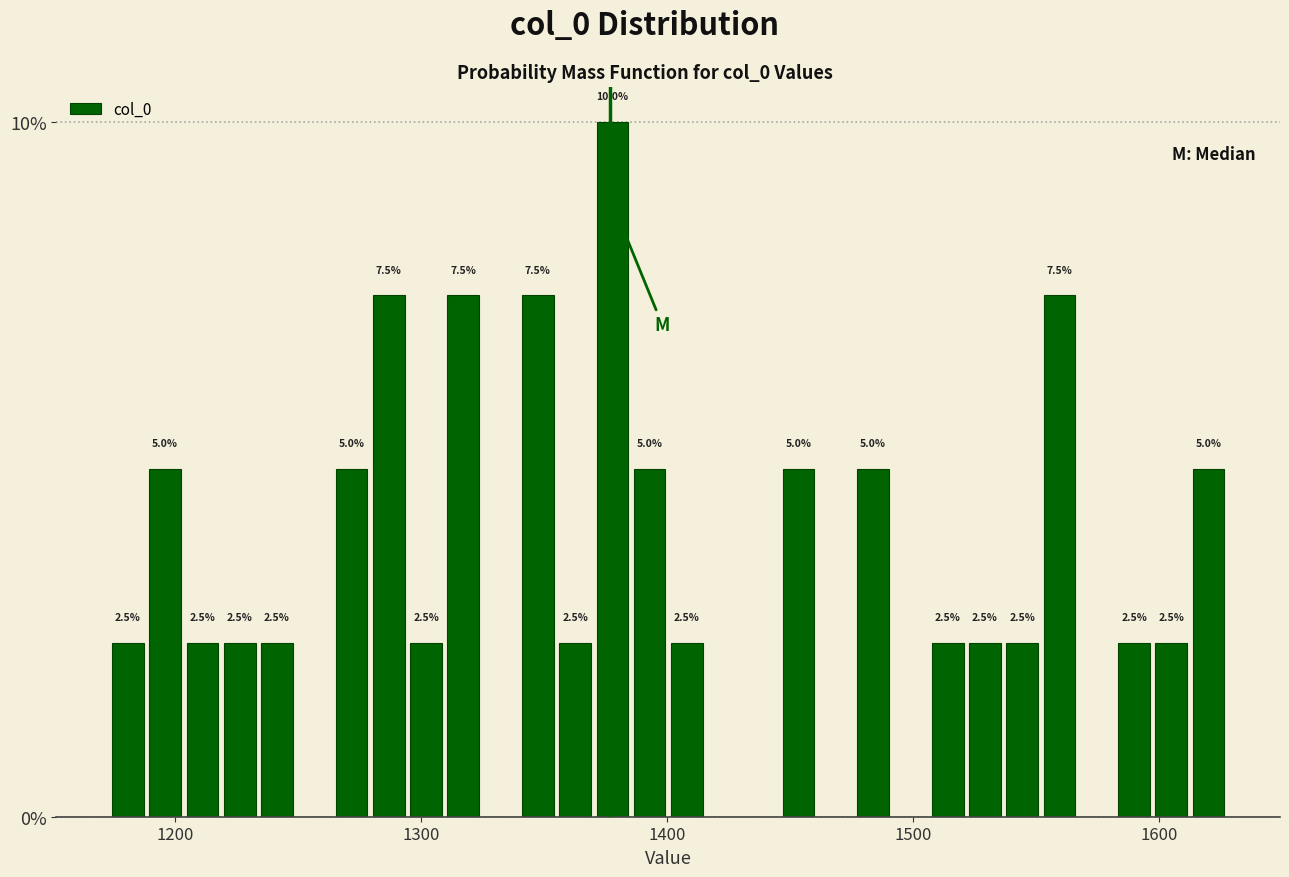

Around what value on the x-axis is the tallest bar? Give the approximate position of its centre, as read against the axis.

1380